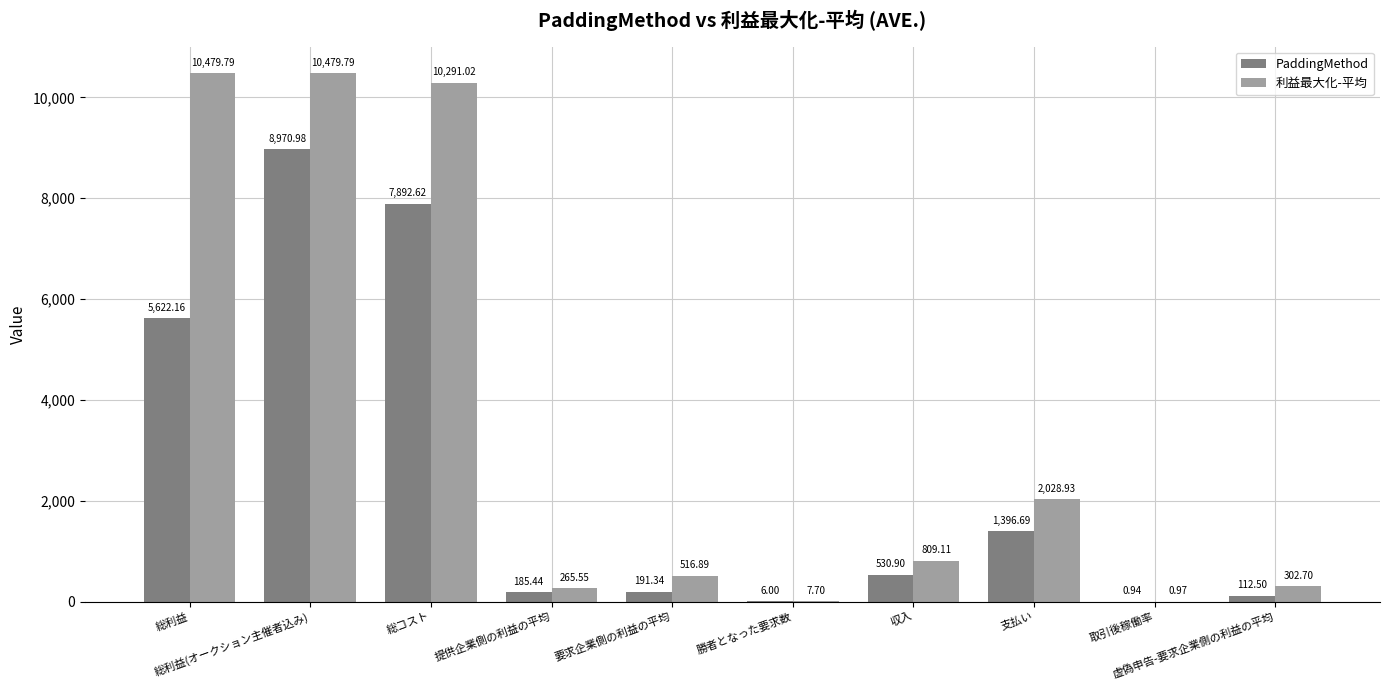

What is the total value across all series at 要求企業側の利益の平均?

708.2